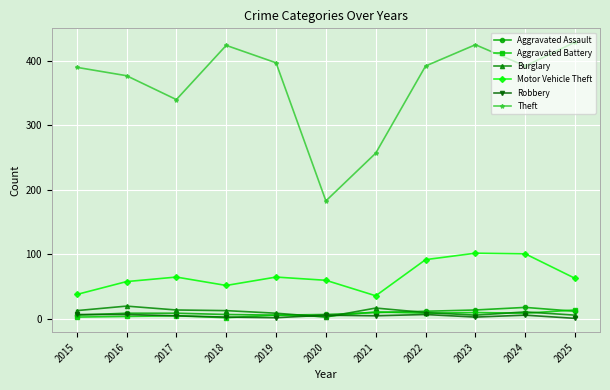

What are all the series names shown in the legend?

Aggravated Assault, Aggravated Battery, Burglary, Motor Vehicle Theft, Robbery, Theft